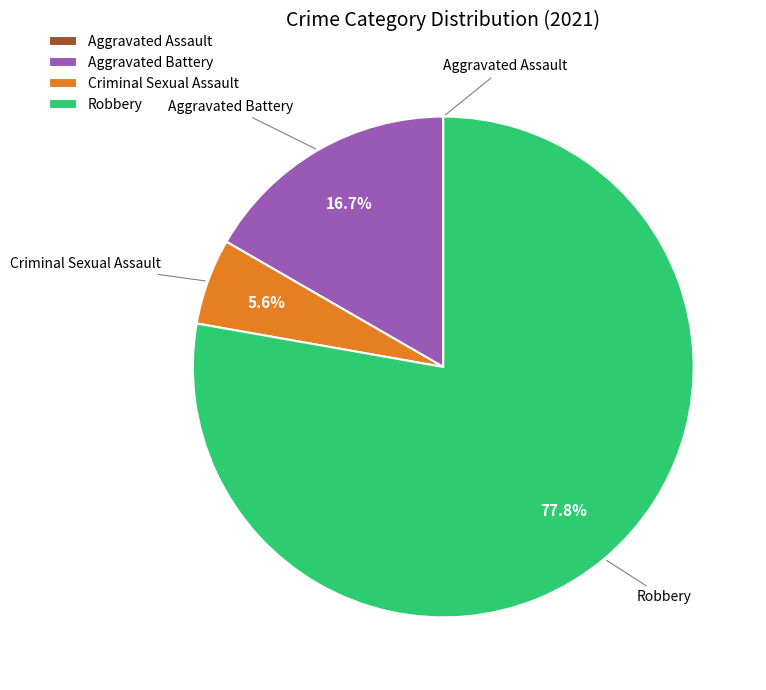

What is the ratio of the value at Criminal Sexual Assault to the value at Aggravated Battery?

0.3